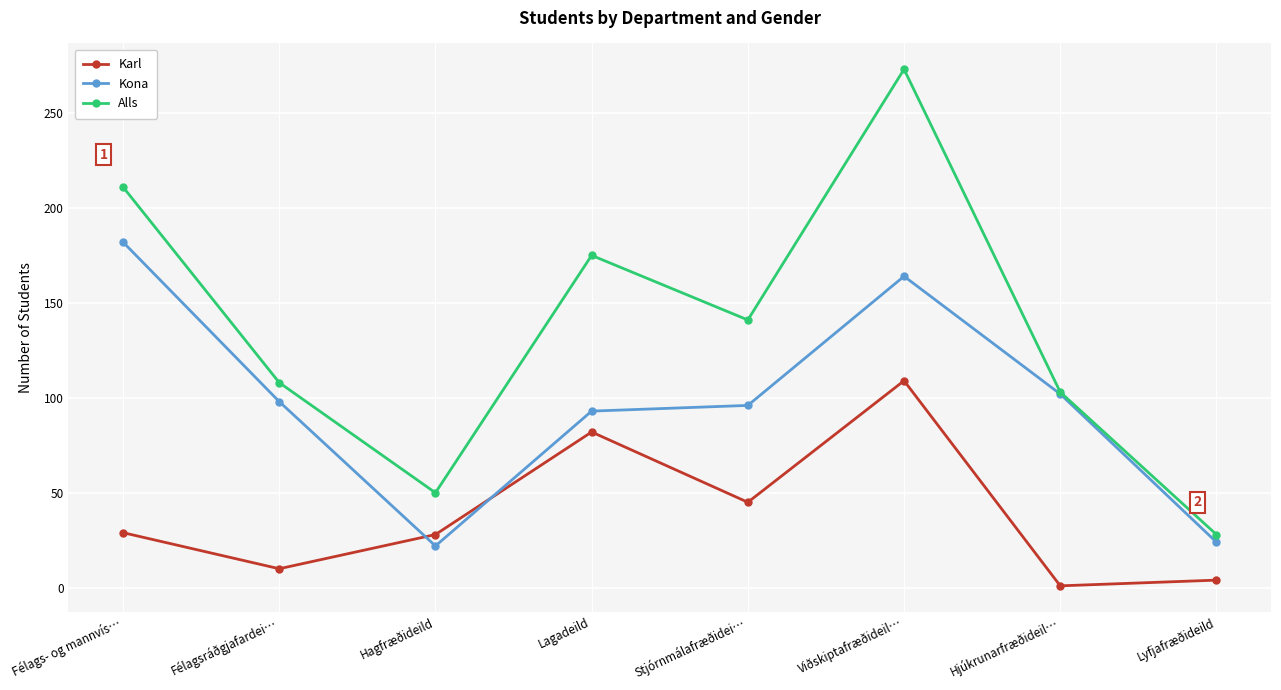

What are all the series names shown in the legend?

Karl, Kona, Alls